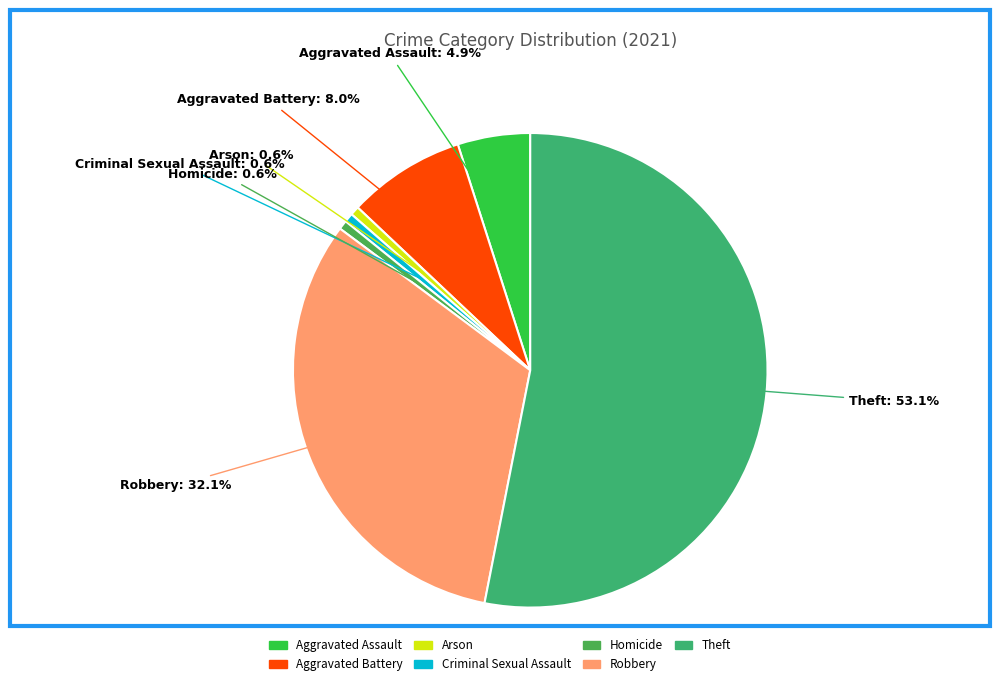

Is the sum of Criminal Sexual Assault and Theft greater than half?

Yes